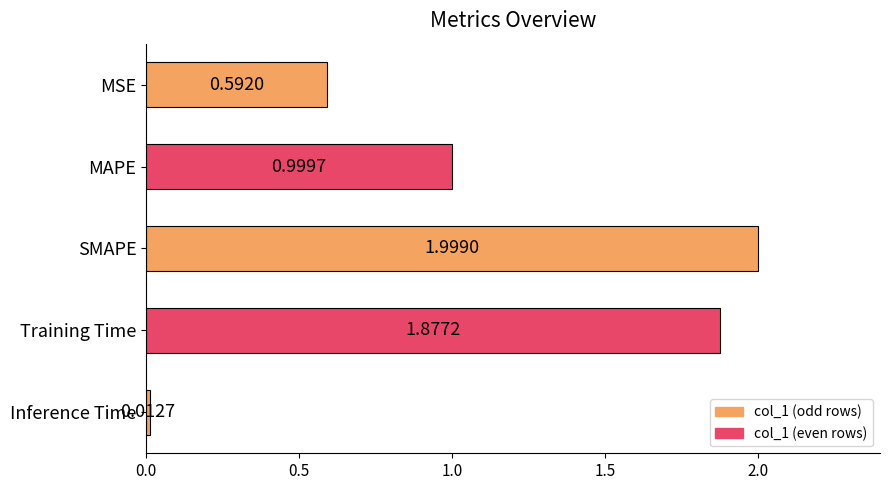

What is the difference between the values at MAPE and Training Time?

0.9